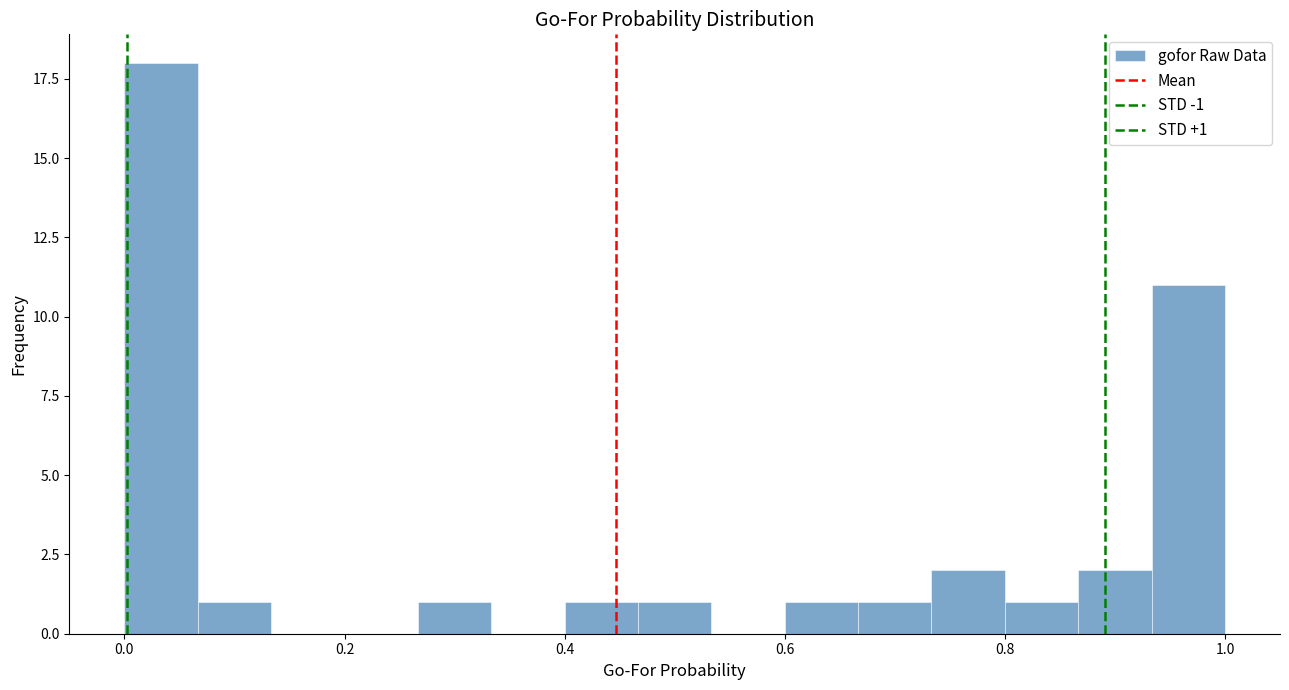

Read against the x-axis, roughly where is the centre of the tallest bar?

0.04